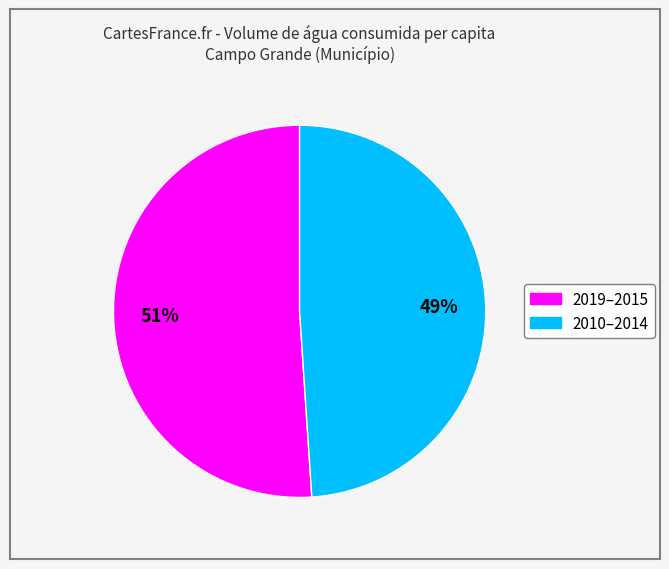

Is there any slice that represents more than half of the pie?

Yes